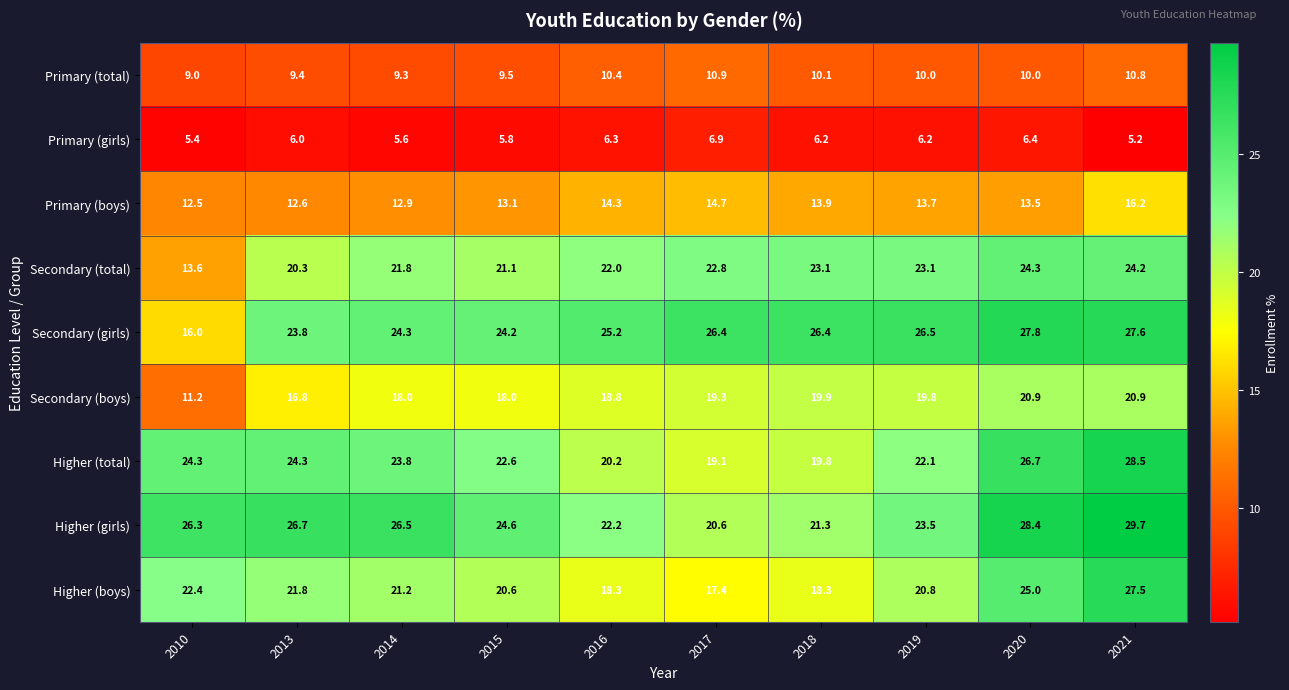

At how many categories does at least one series exceed 18?

10